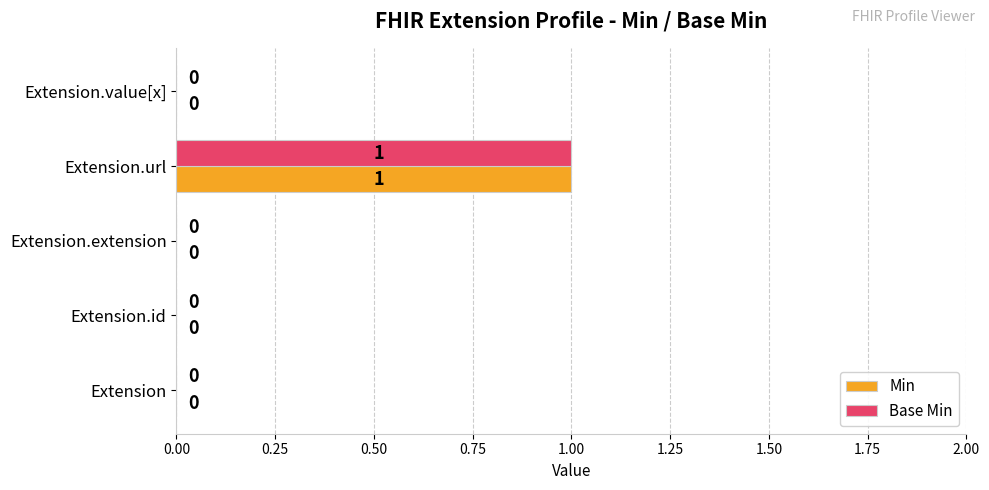

At which category is the sum across all series the highest?

Extension.url